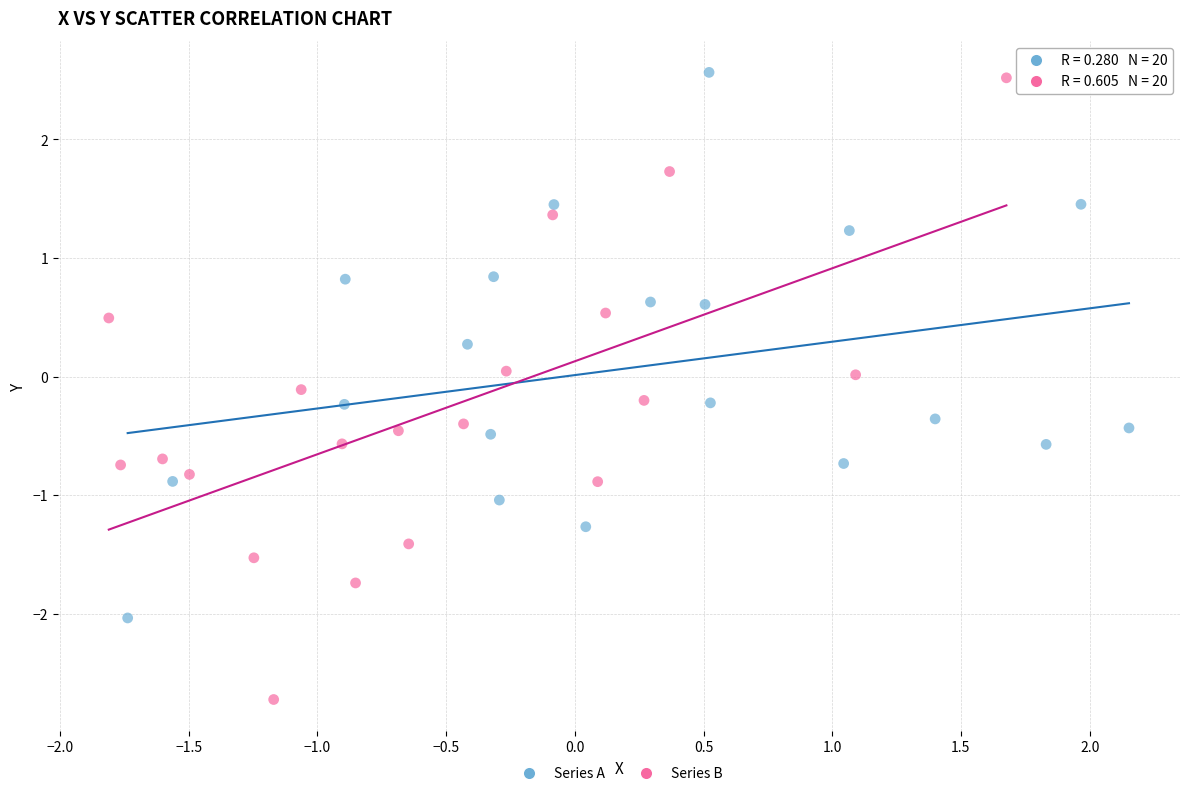

Which series contains the lowest Y value?

Series B